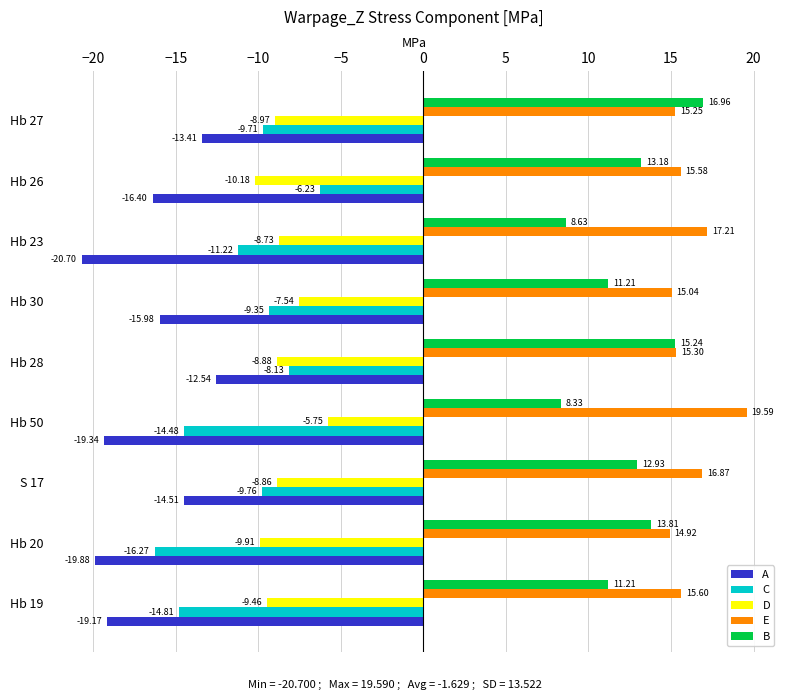

What is the sum of all A values?

-151.9